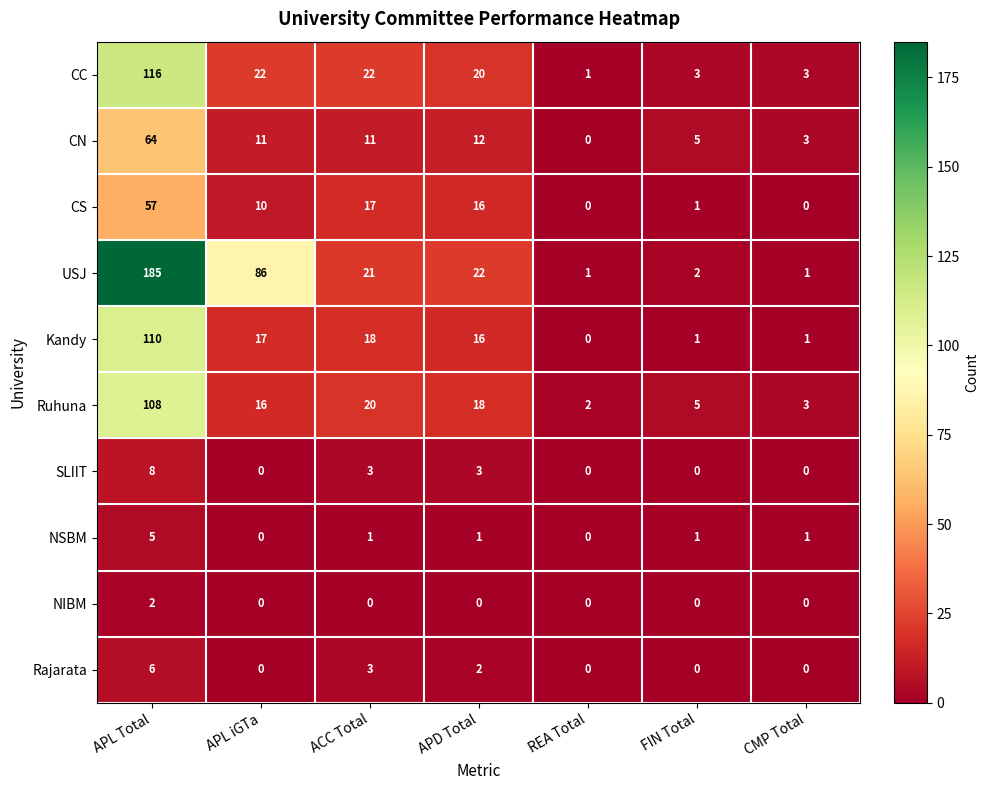

What is the total value across all series at REA Total?

4